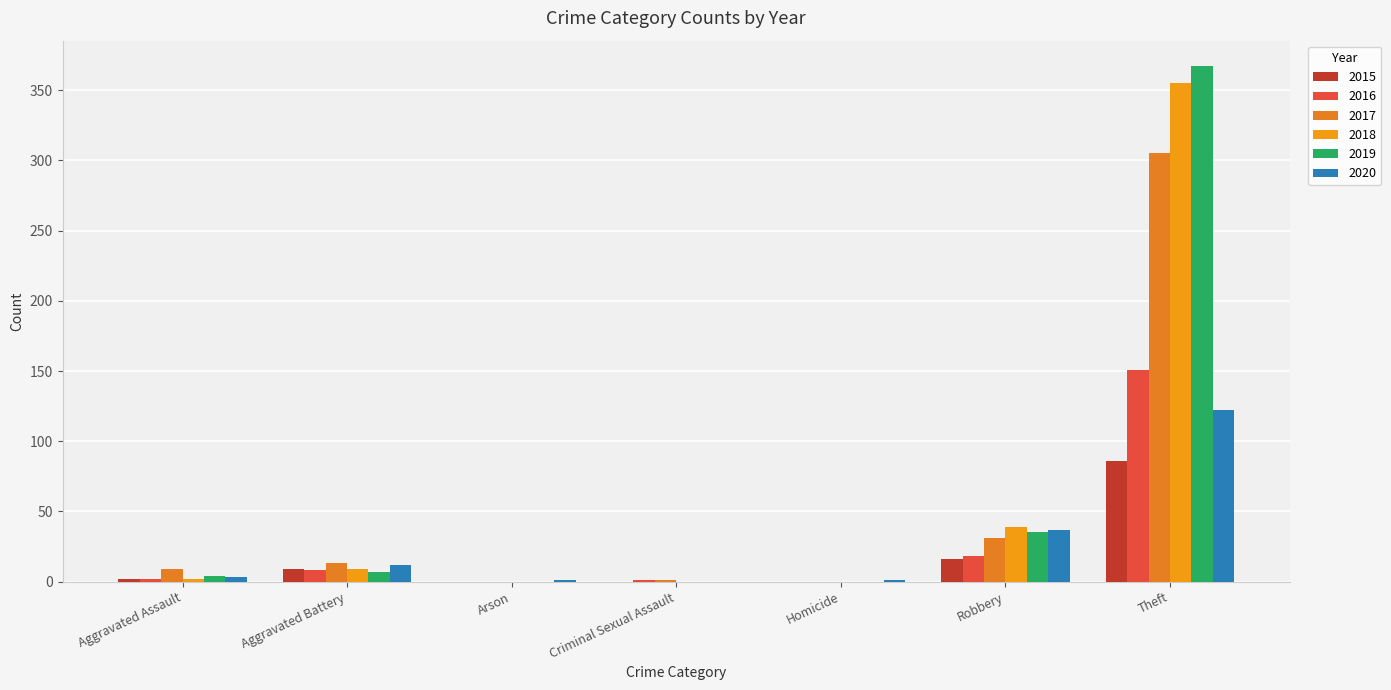

What is the difference between the 2020 values at Arson and Aggravated Battery?

11